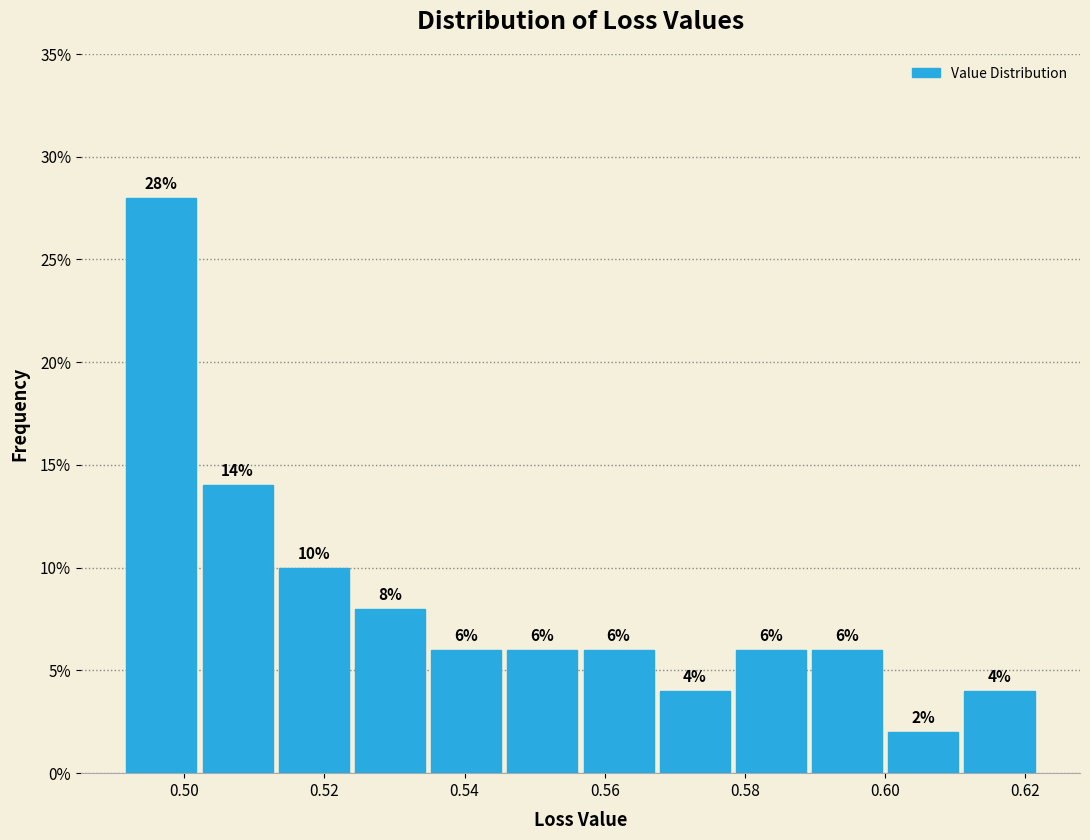

Reading left to right, transcribe this chart: for each bar, give the range it covers on the x-axis and its height. The bar edges are not printed on the chart, so give them approximately, as read against the axis.

0.492 to 0.502: 28
0.502 to 0.514: 14
0.514 to 0.524: 10
0.524 to 0.534: 8
0.534 to 0.546: 6
0.546 to 0.556: 6
0.556 to 0.568: 6
0.568 to 0.578: 4
0.578 to 0.590: 6
0.590 to 0.600: 6
0.600 to 0.610: 2
0.610 to 0.622: 4